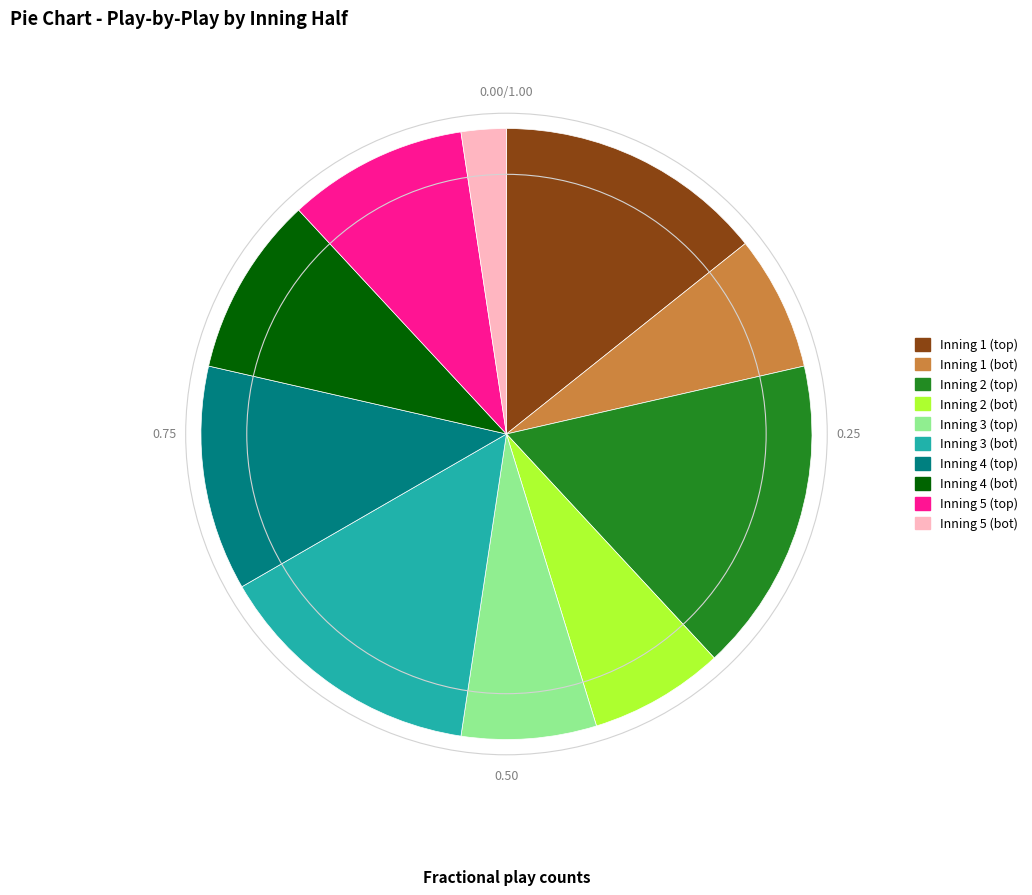

Is Inning 2 (bot) the majority of the pie?

No